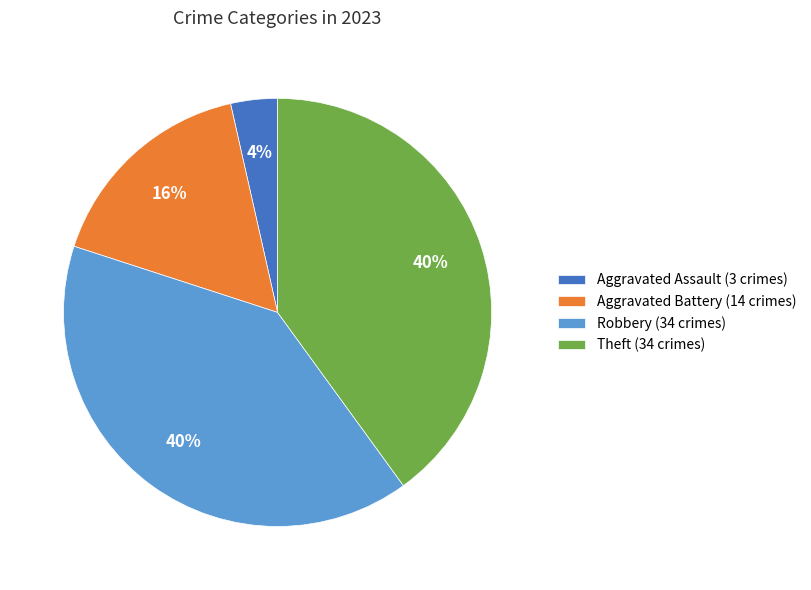

True or false: Aggravated Assault (3 crimes) accounts for 14% of the total.

False